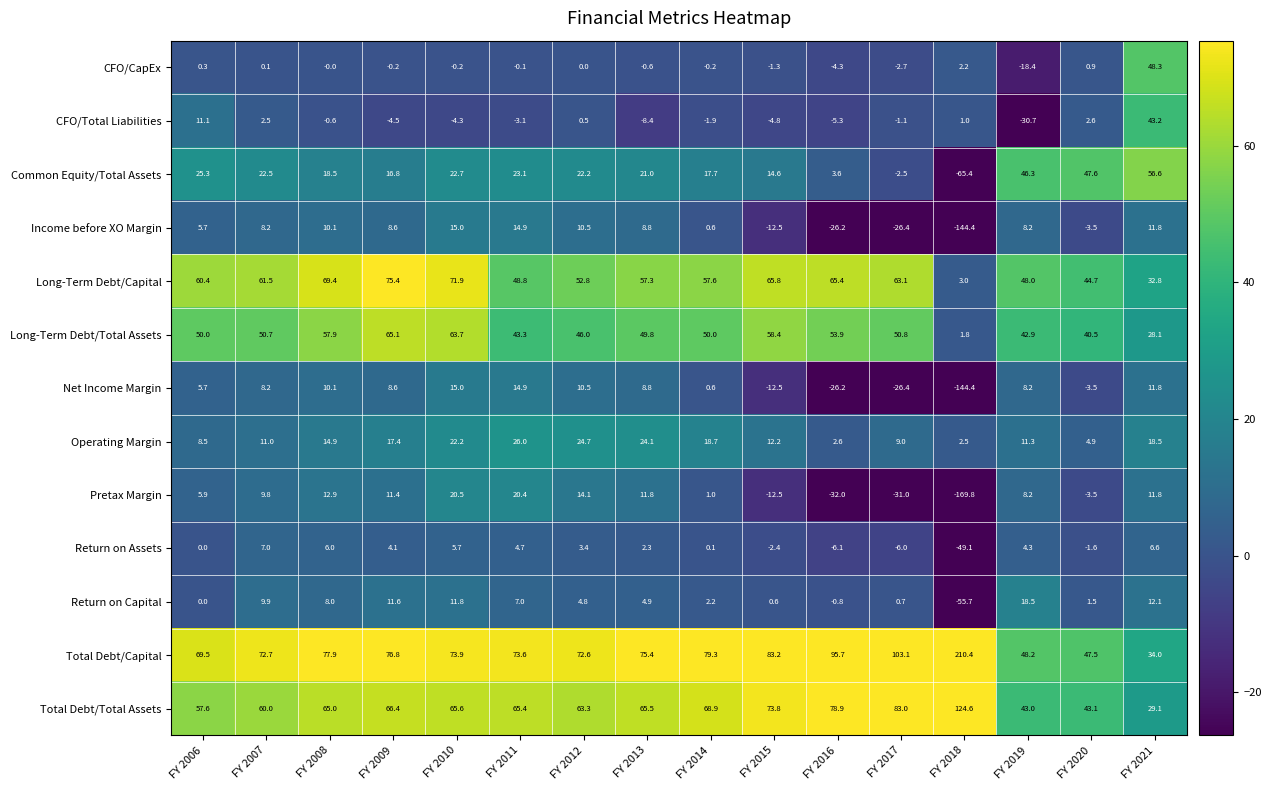

Which label corresponds to the largest value in the chart?

FY 2018